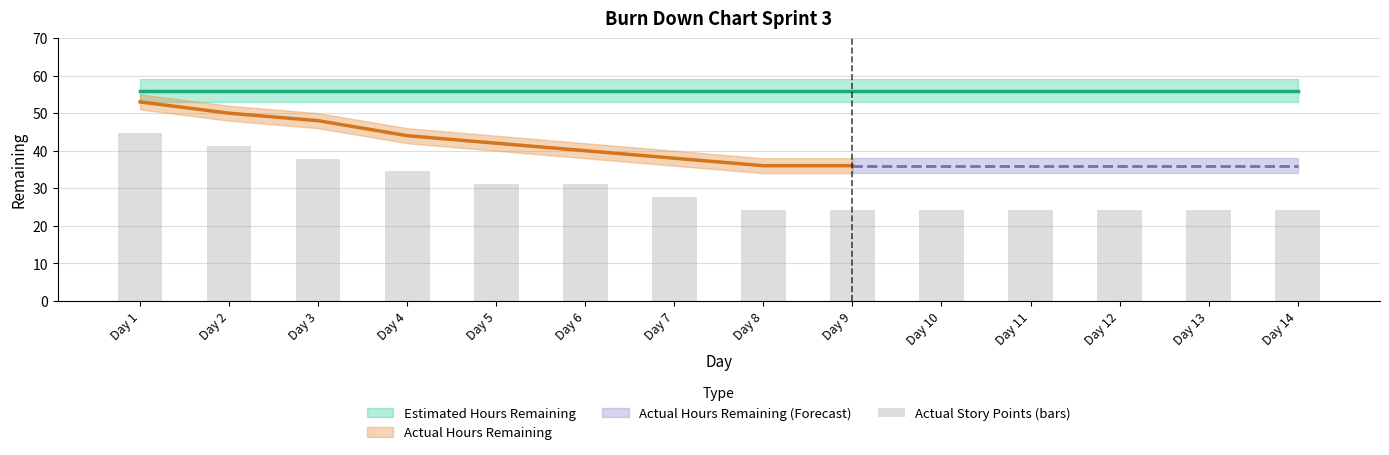

Are the bars horizontal?

No